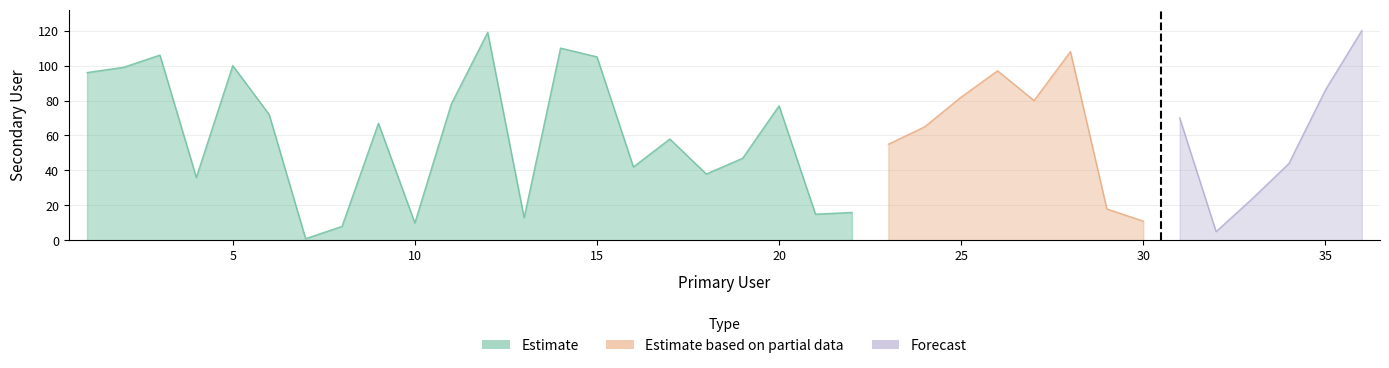

Which has a higher value, 23 or 2?

2